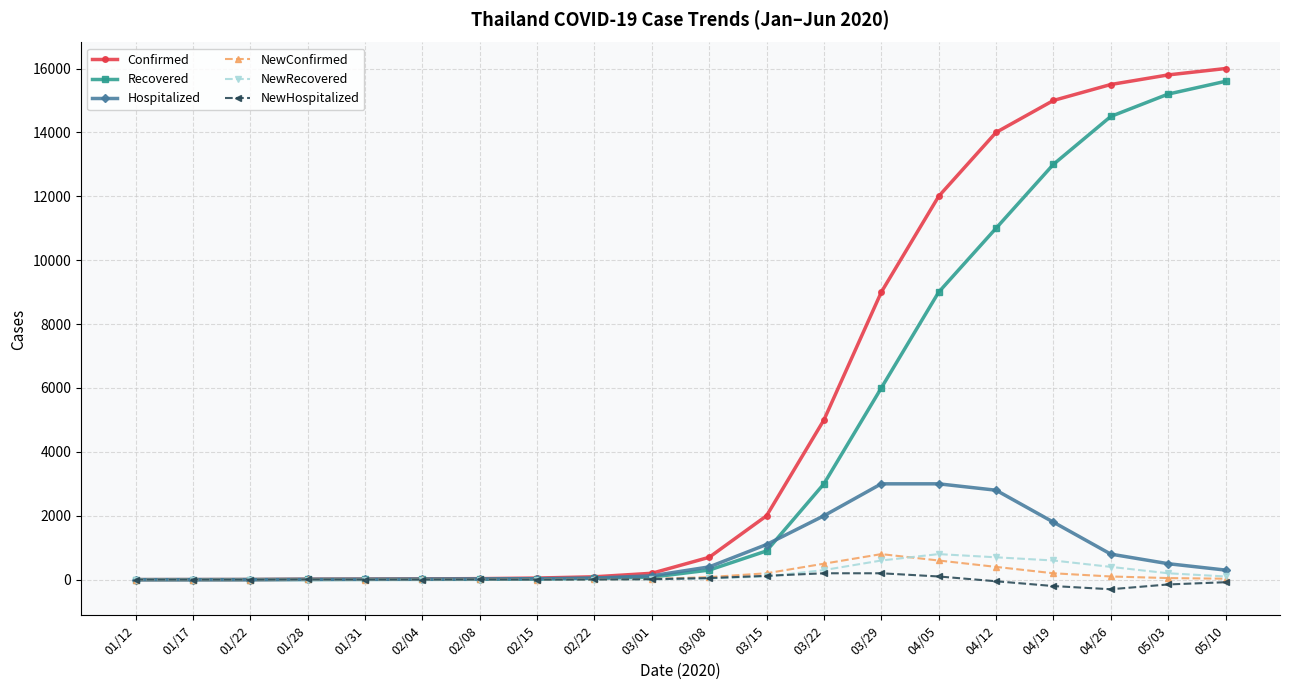

What is the value of the NewRecovered point at the 12th from the left?

100